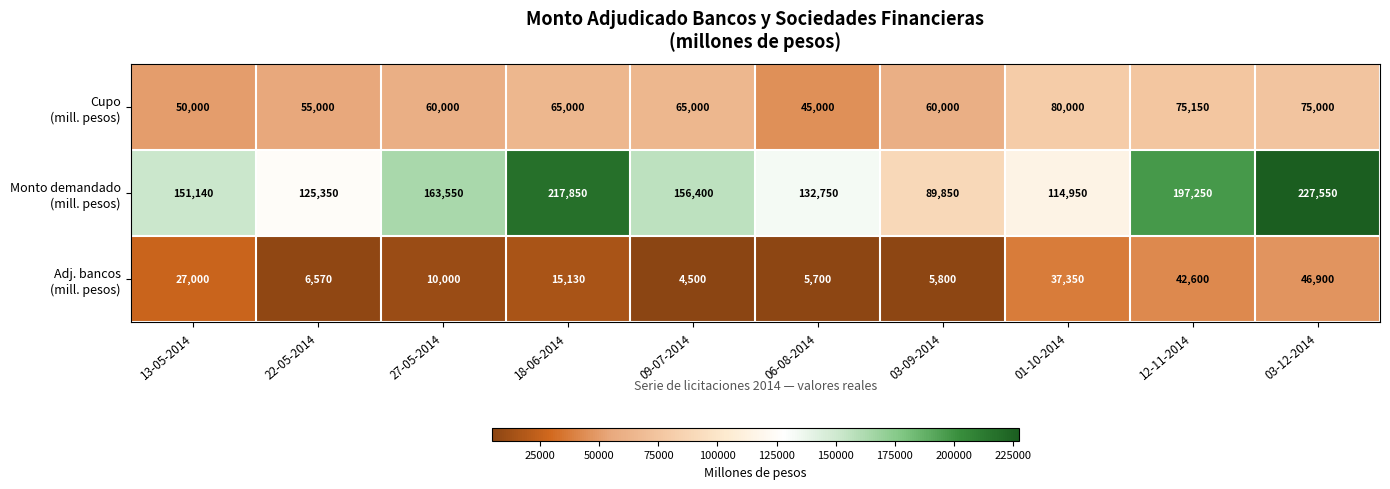

What is the difference between the highest and lowest values at 03-12-2014?

180650